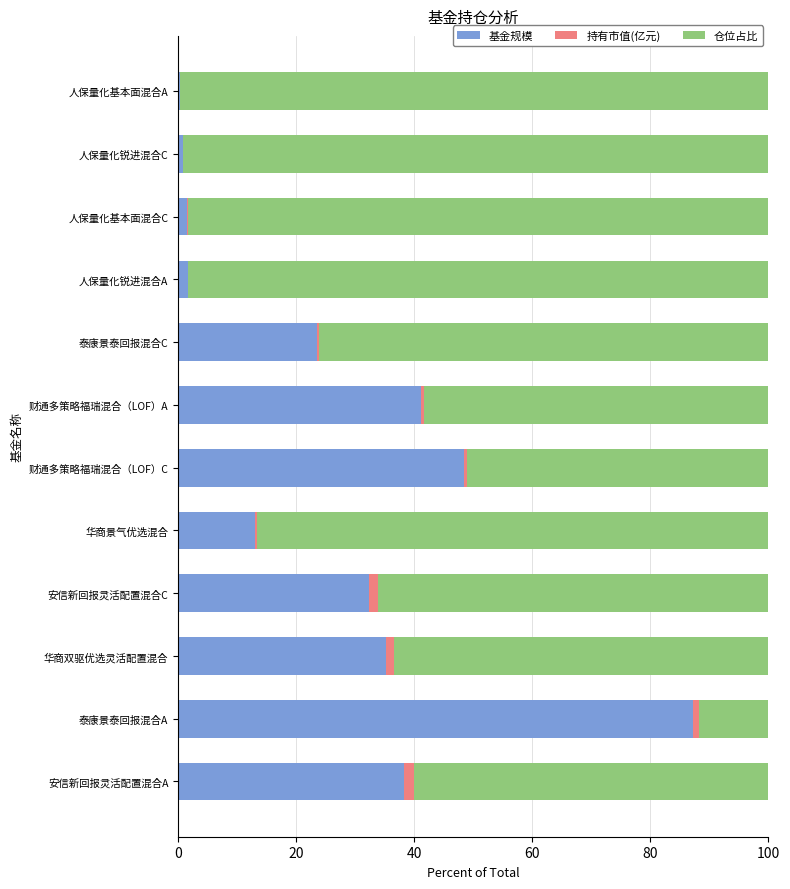

The 基金规模 series shows 54.1 at 华商双驱优选灵活配置混合. True or false?

False